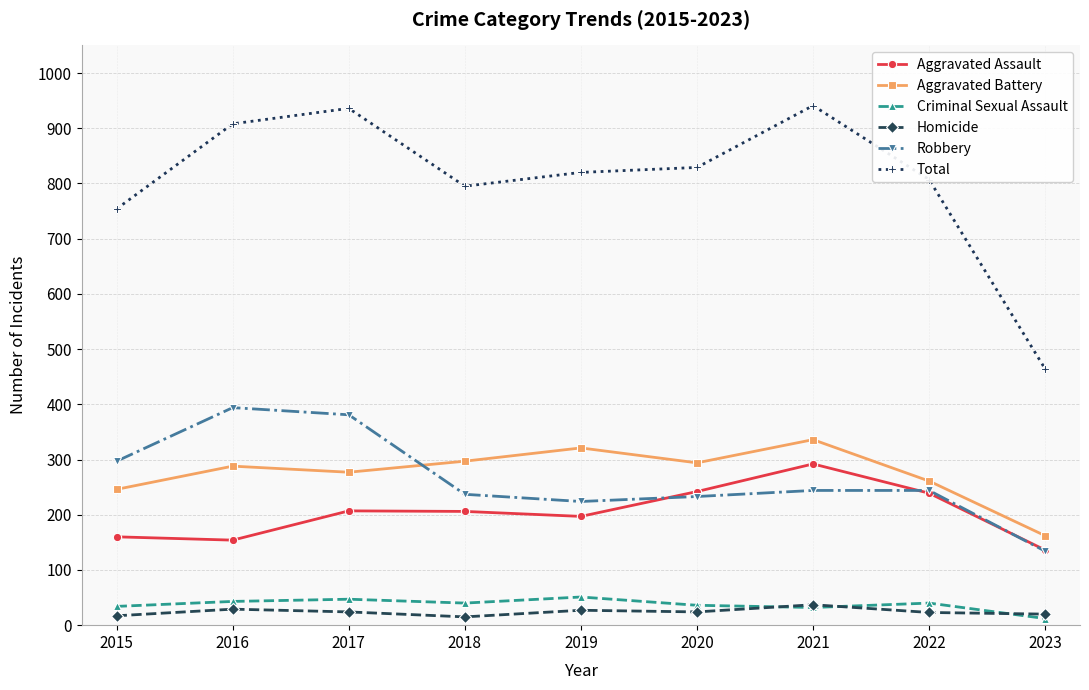

What is the difference between the maximum and second lowest values in the Homicide series?

20